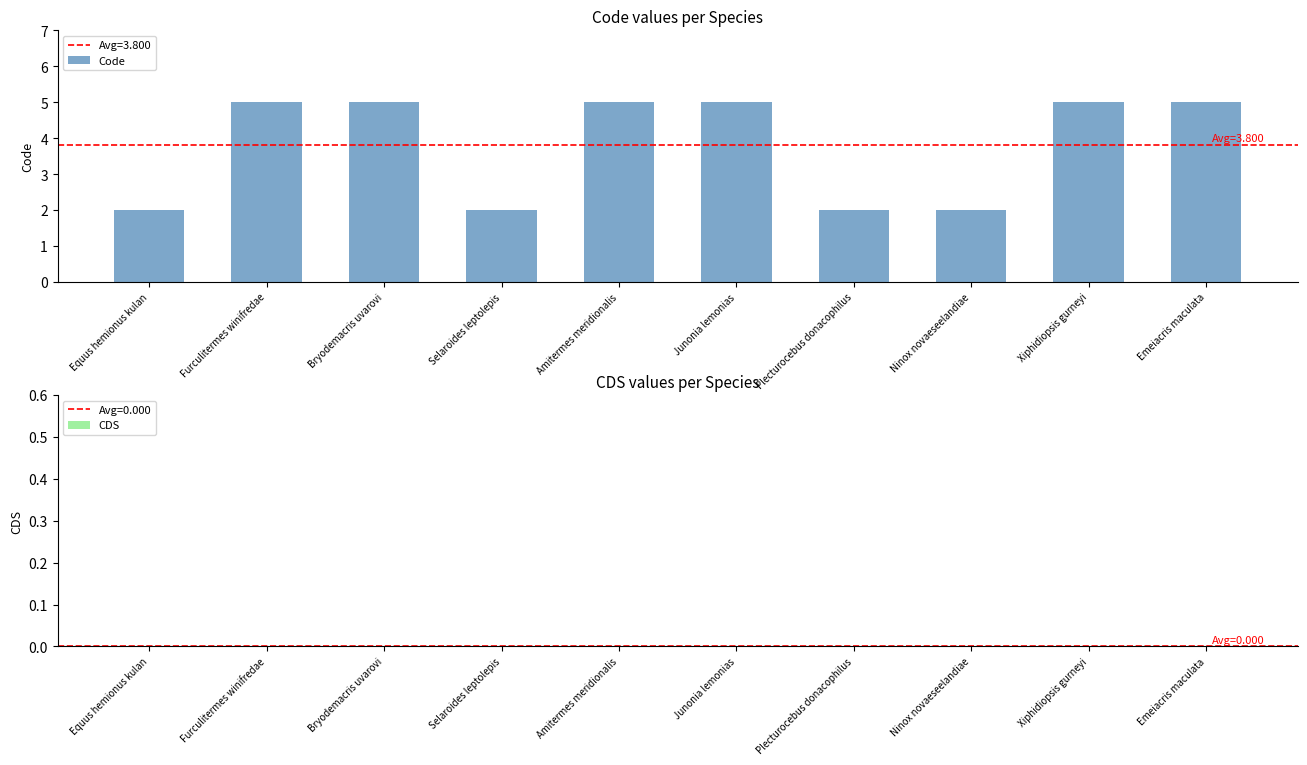

What is the ratio of the value at Xiphidiopsis gurneyi to the value at Equus hemionus kulan?

2.5